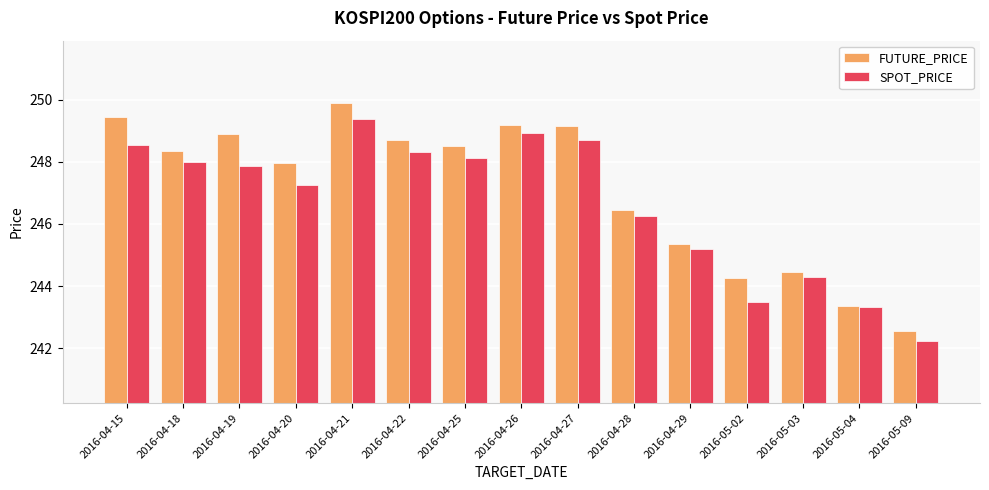

Rank the series by their maximum value, from highest to lowest.

FUTURE_PRICE, SPOT_PRICE